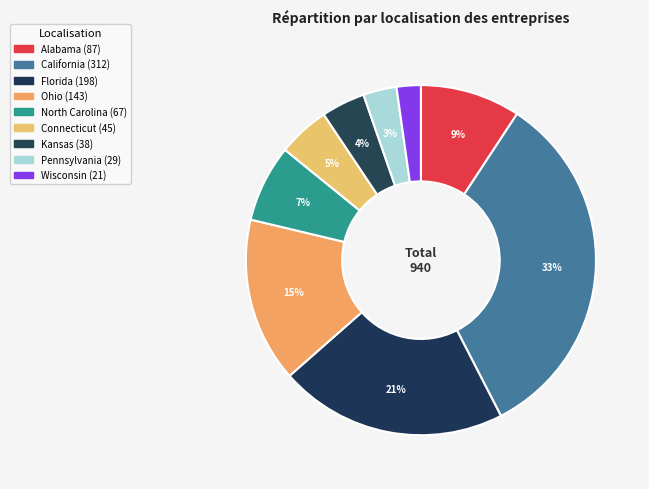

To the nearest percent, what is the average slice percentage?

11%